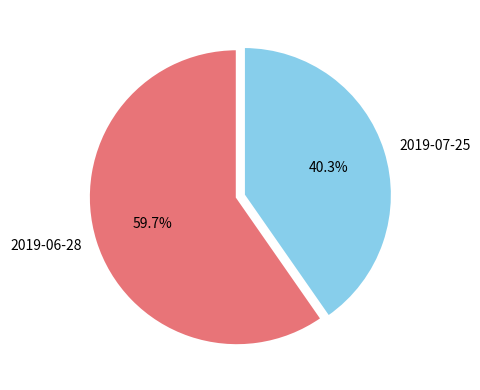

Between 2019-07-25 and 2019-06-28, which is larger?

2019-06-28